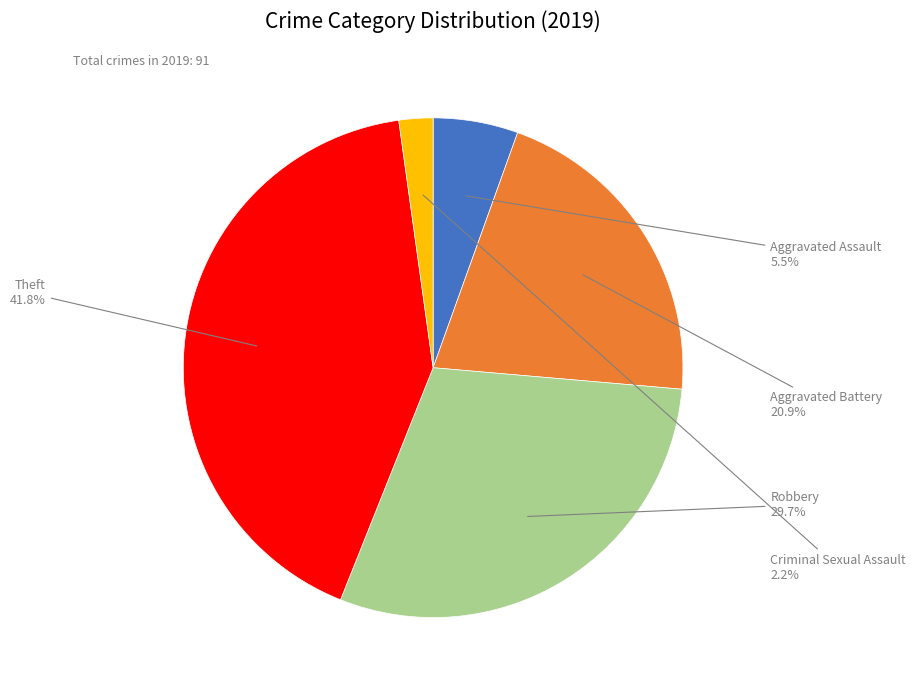

To the nearest percent, what is the average slice percentage?

20%